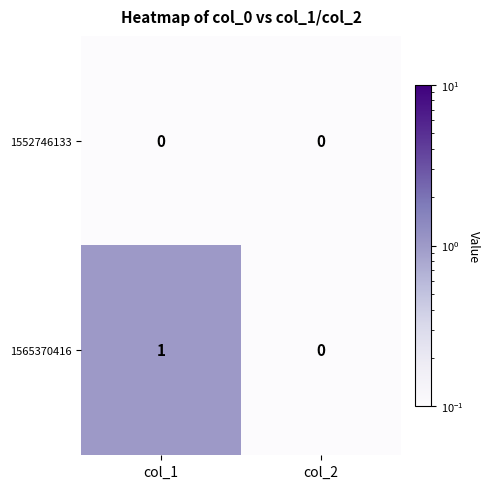

What is the spread (max minus min) of values at col_1?

1